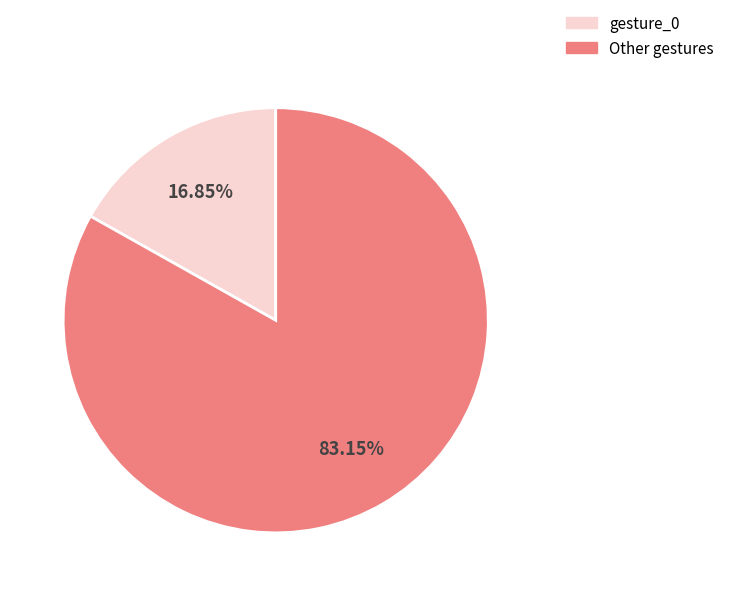

Does any single category account for the majority?

Yes